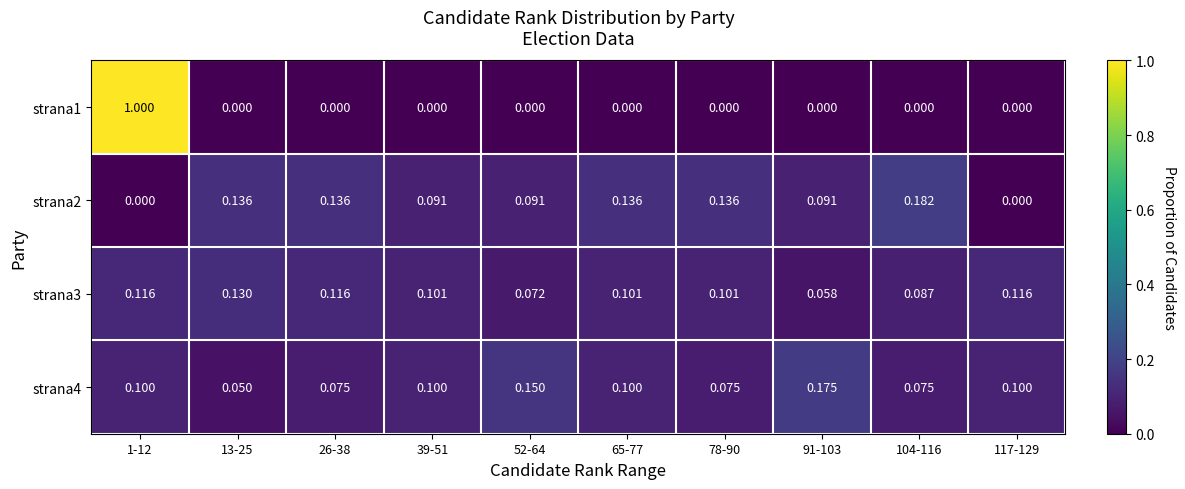

How many distinct data groups are displayed?

4